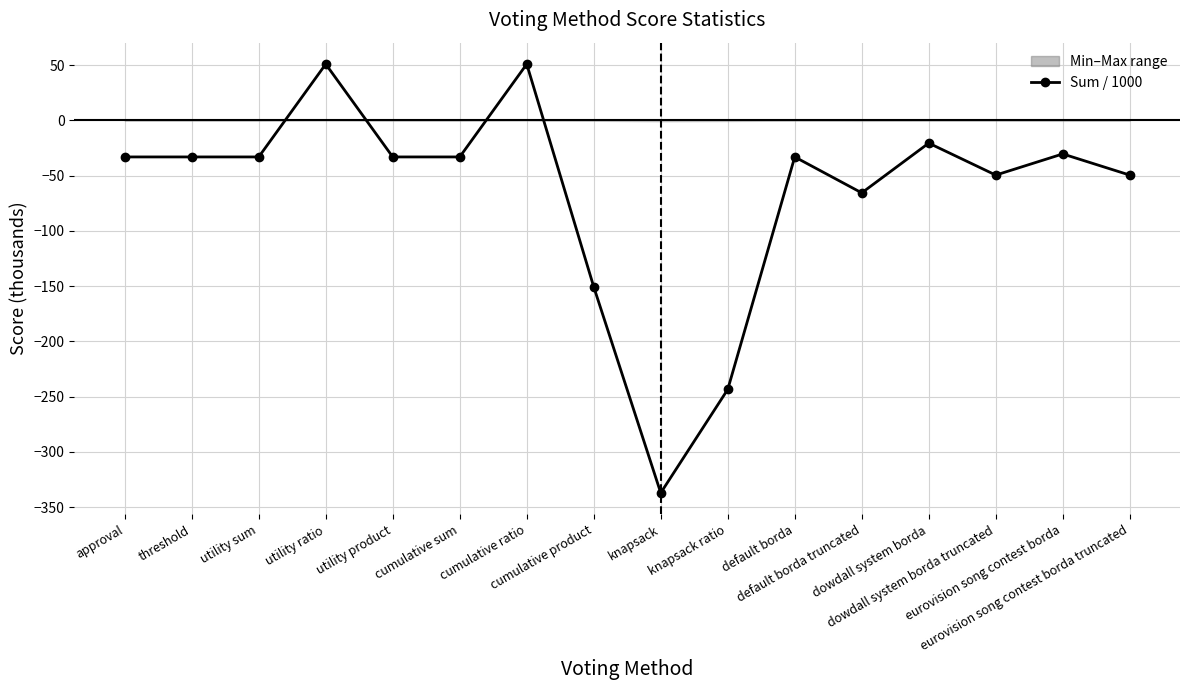

What is the minimum value shown in the chart?

-337.2